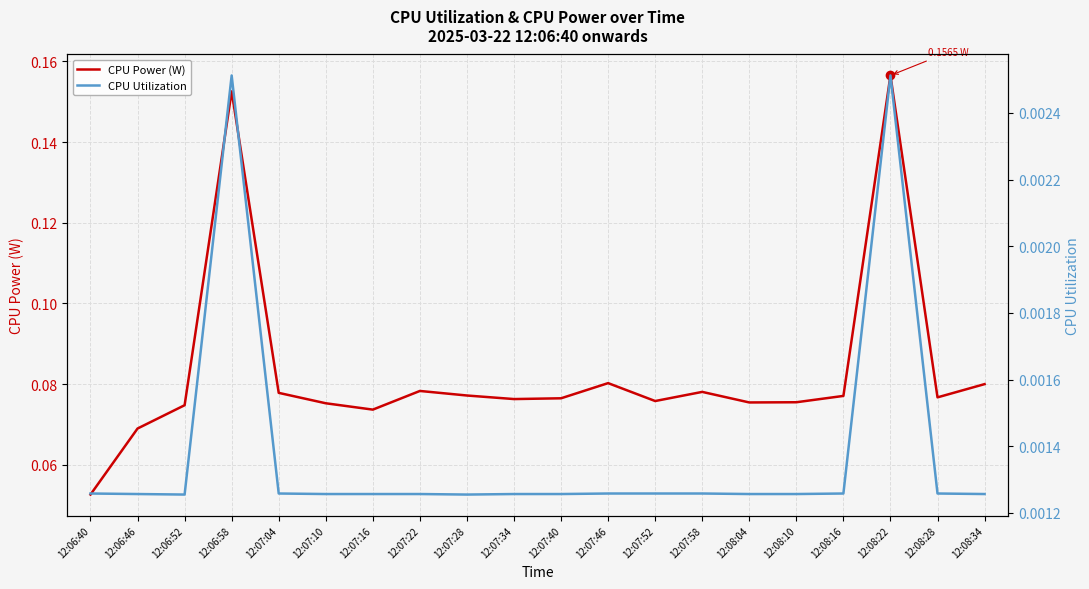

Rank the series by their maximum value, from highest to lowest.

CPU Power (W), CPU Utilization